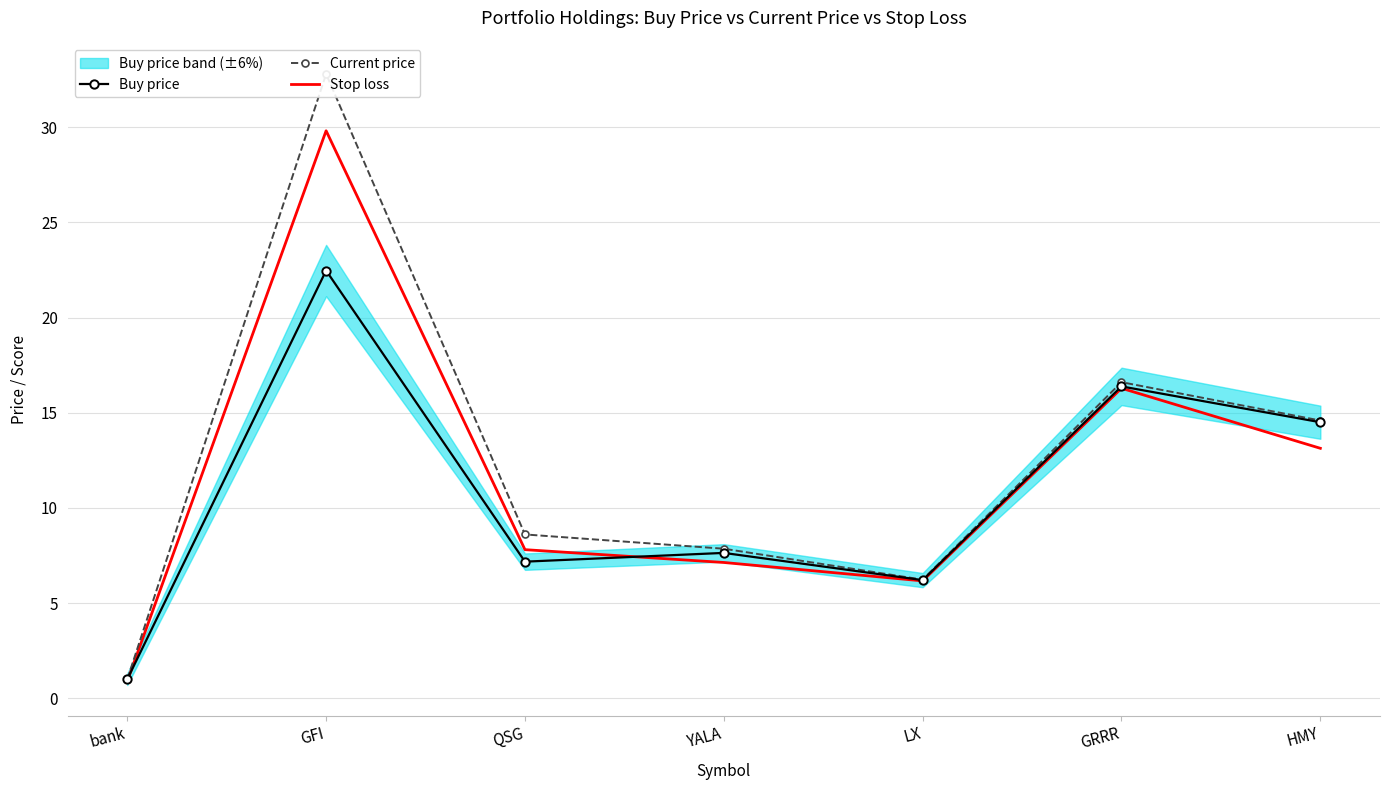

What is the label of the 6th point from the right?

GFI